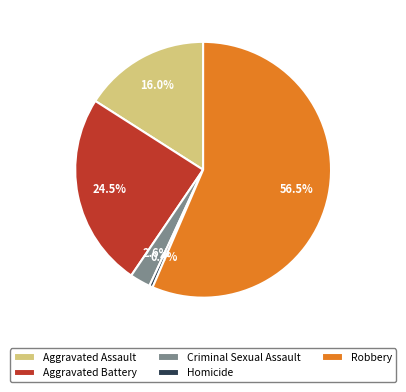

The Criminal Sexual Assault slice represents 3% of the pie. True or false?

True